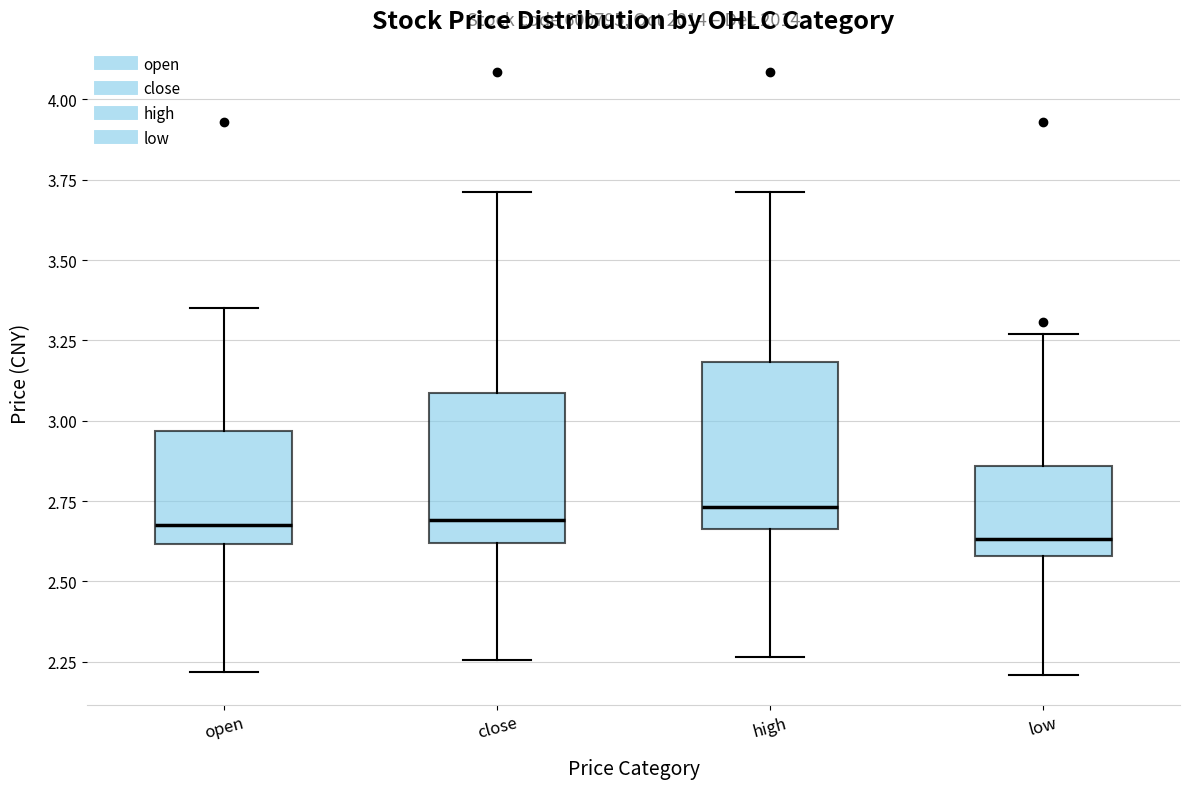

Where does the upper whisker of the box for high end on the y-axis? The values are not printed on the chart, so give them approximately, as read against the axis.

3.70